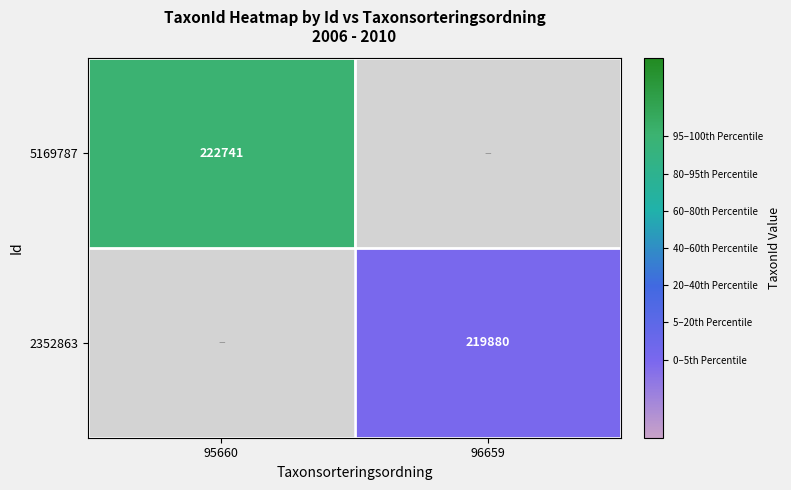

True or false: 5169787 has a value of 380272 at 95660.

False